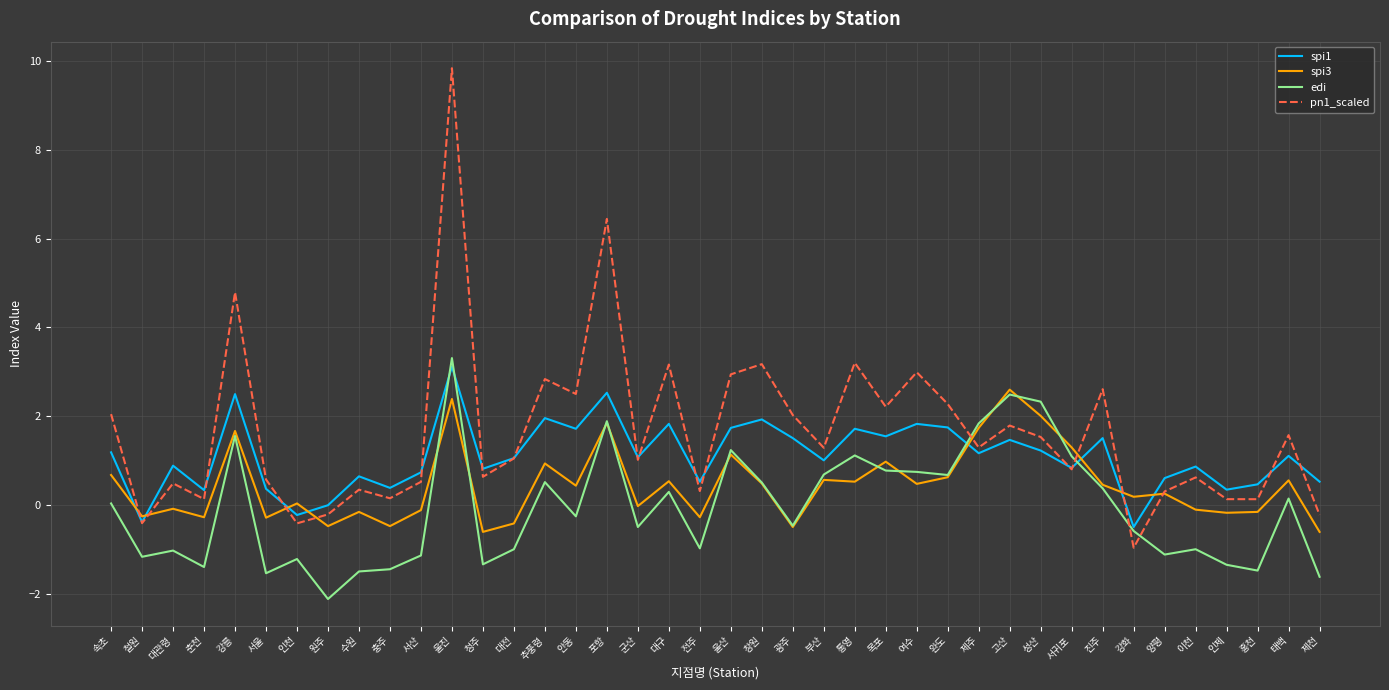

What position from the left is 대전?

14